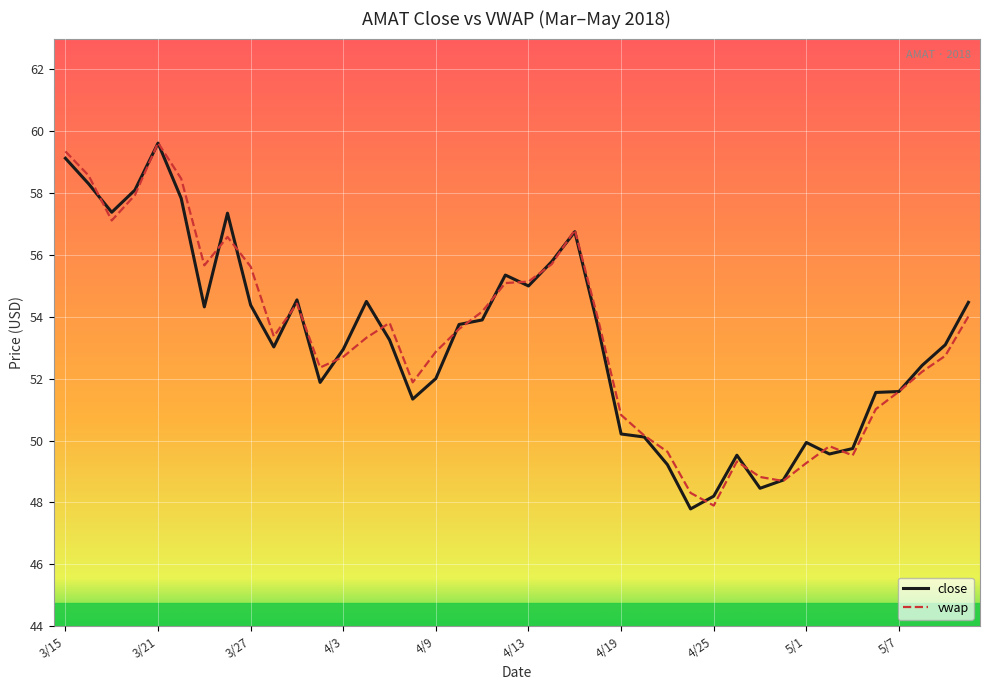

What is the maximum value for vwap?

59.6